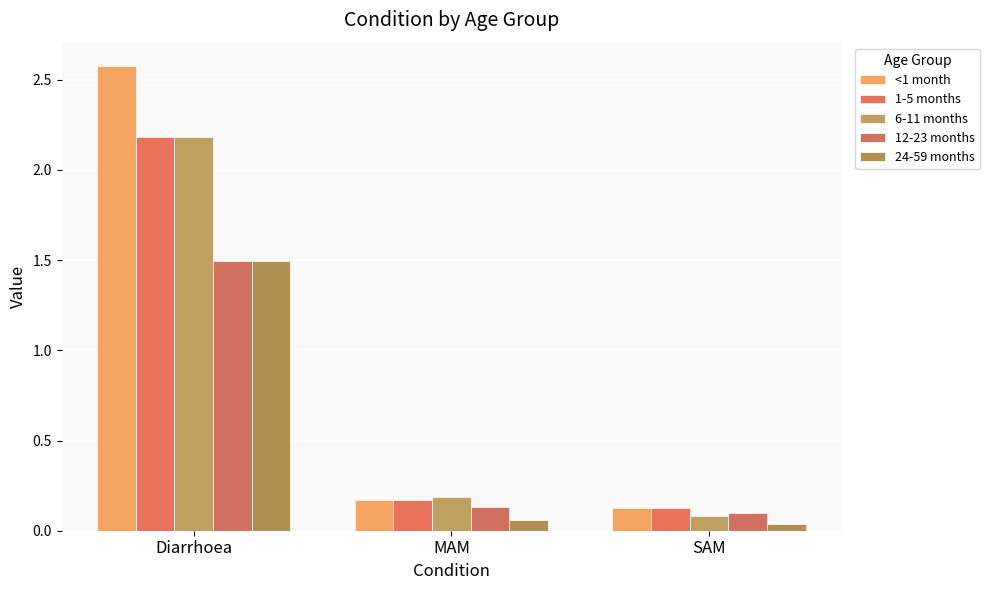

How many bars are there in total?

15